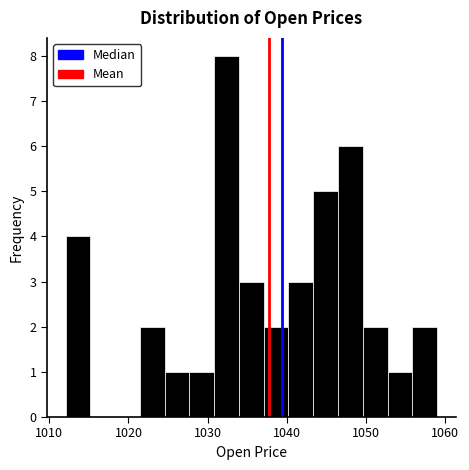

Around what value on the x-axis is the tallest bar? Give the approximate position of its centre, as read against the axis.

1032